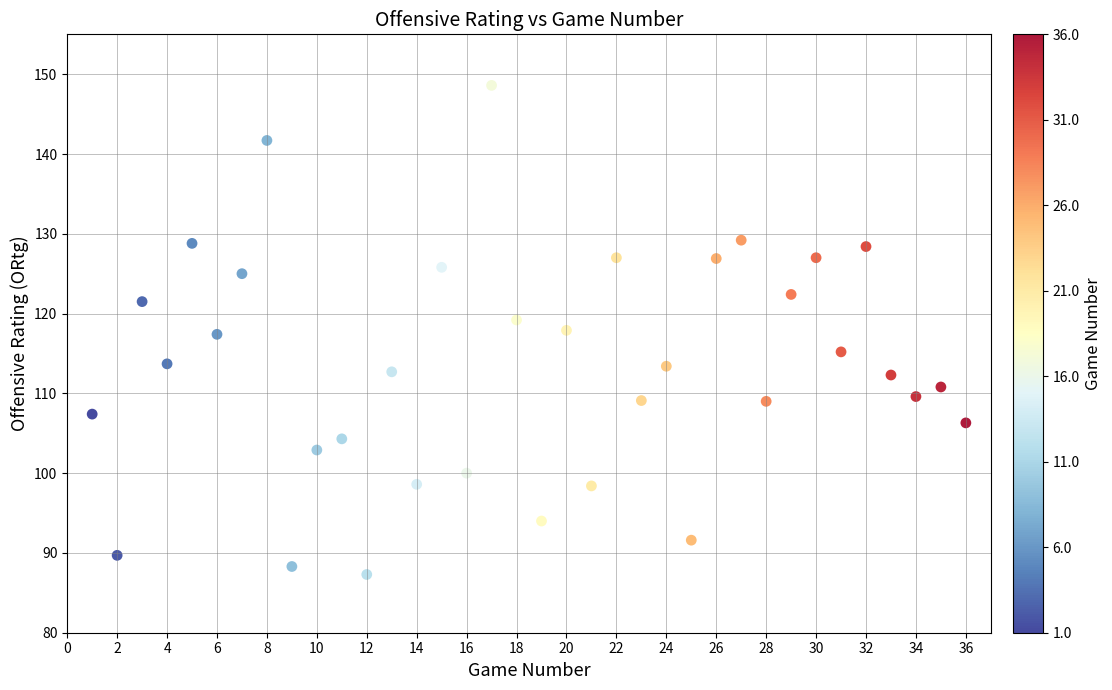

What is the range of X values (max minus min)?

35.0